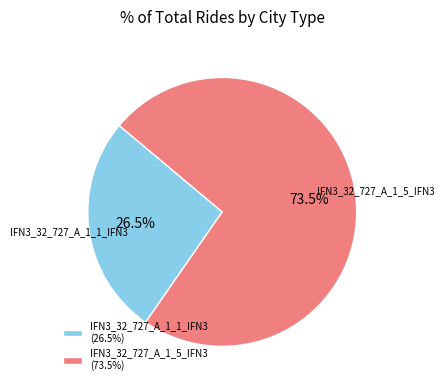

Combined, do IFN3_32_727_A_1_1_IFN3 (26.5%) and IFN3_32_727_A_1_5_IFN3 (73.5%) account for over 50%?

Yes